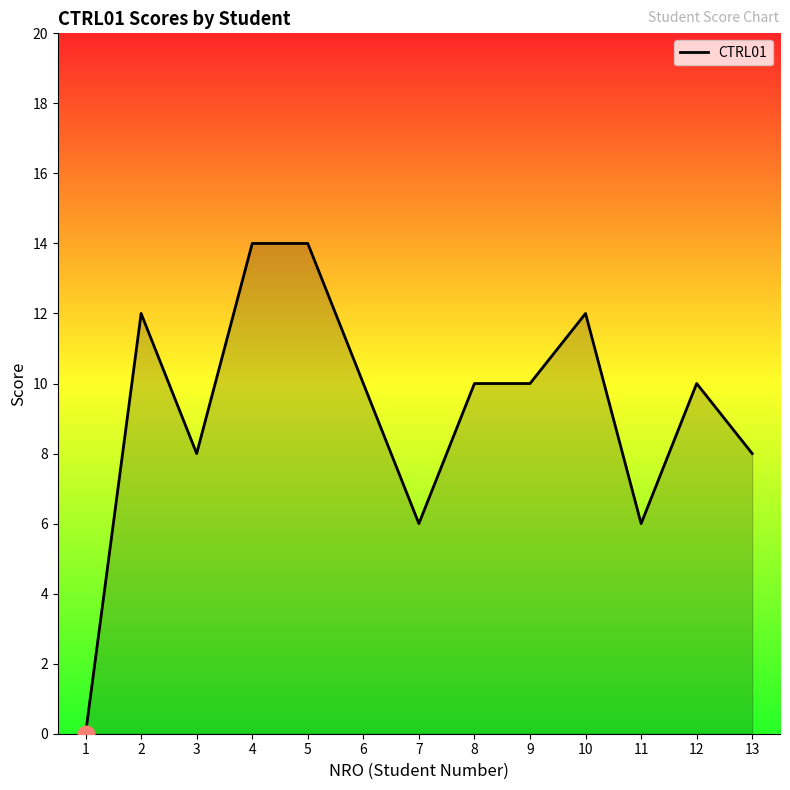

What is the difference between the values at 1 and 3?

8